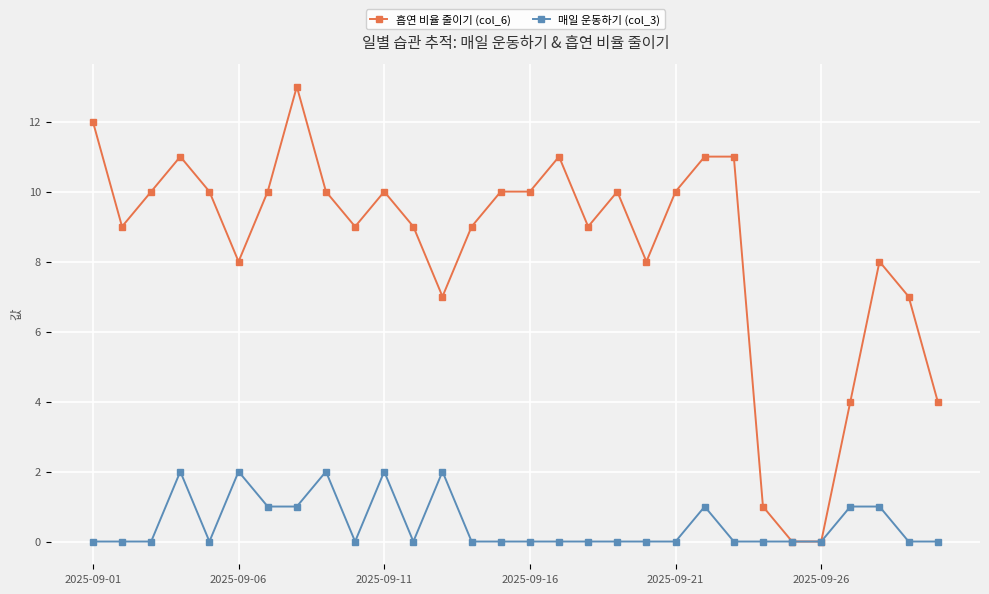

Rank the series by their average value, from highest to lowest.

흡연 비율 줄이기 (col_6), 매일 운동하기 (col_3)